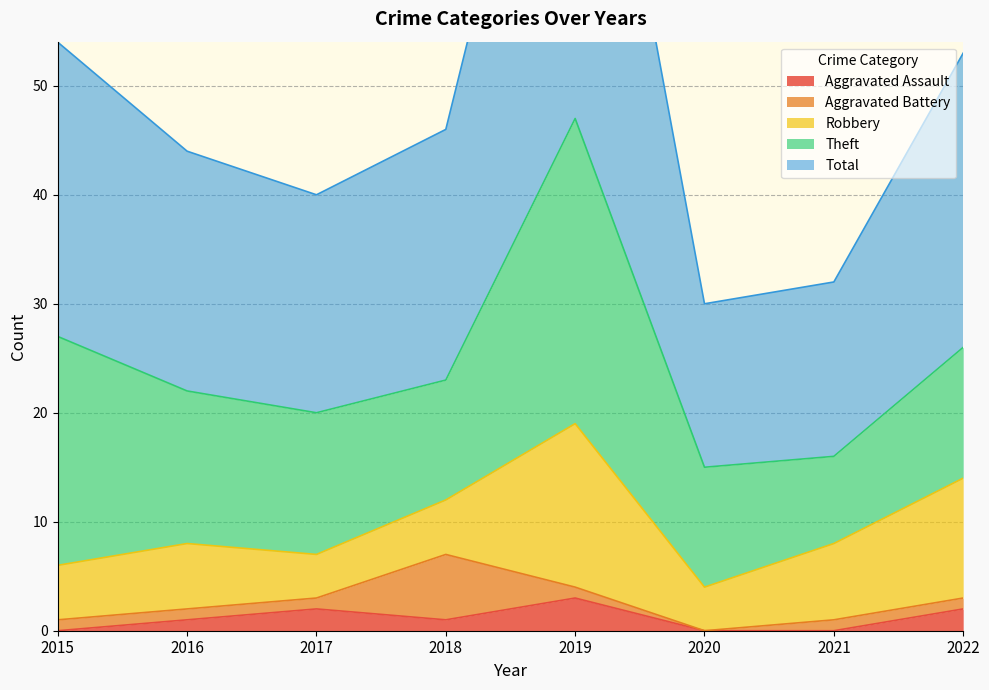

What is the value of the Aggravated Assault point at the 3rd from the left?

2